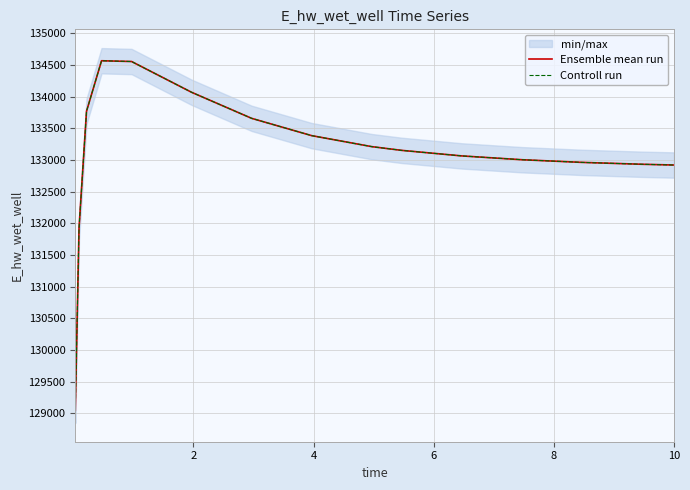

How many data points in Ensemble mean run are above 133150?

8